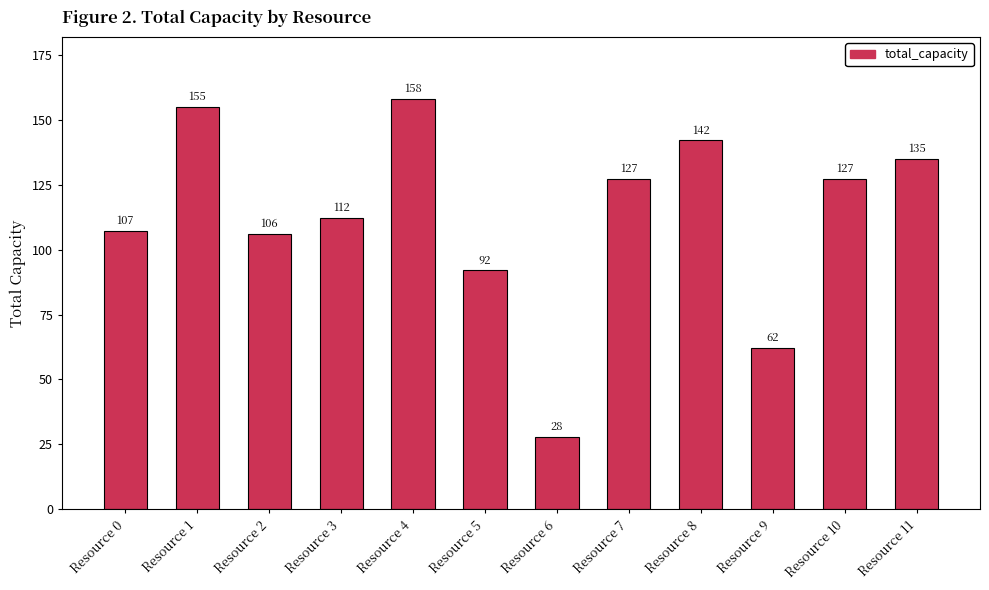

What is the minimum value shown in the chart?

28